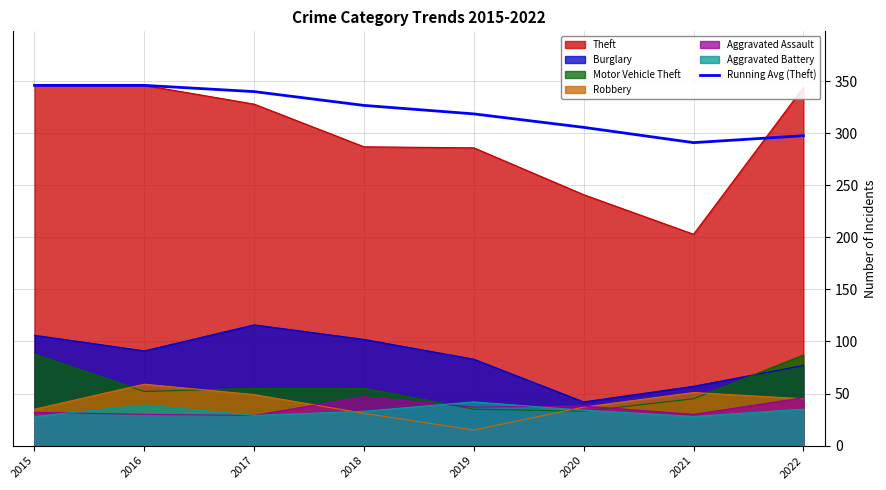

True or false: there are more than 2 points higher than both neighbors.

False